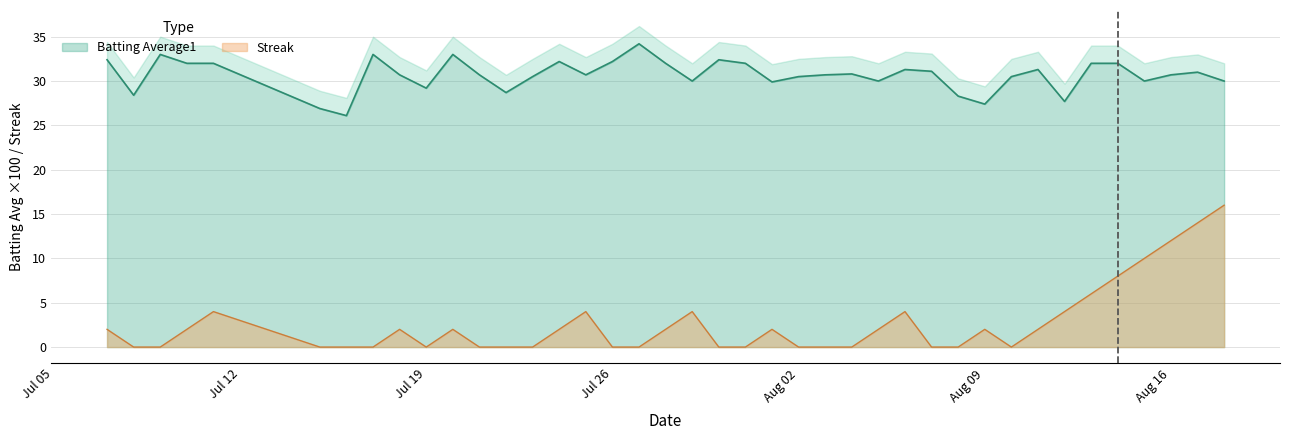

Is it true that Streak equals 16.3 at Aug 16?

False